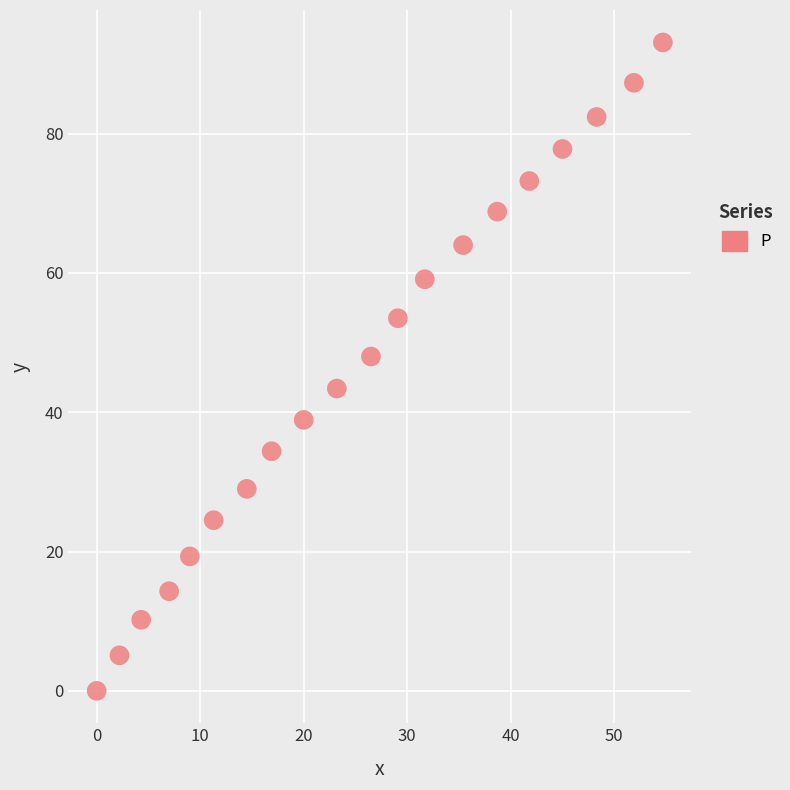

What is the range of X values (max minus min)?

54.7